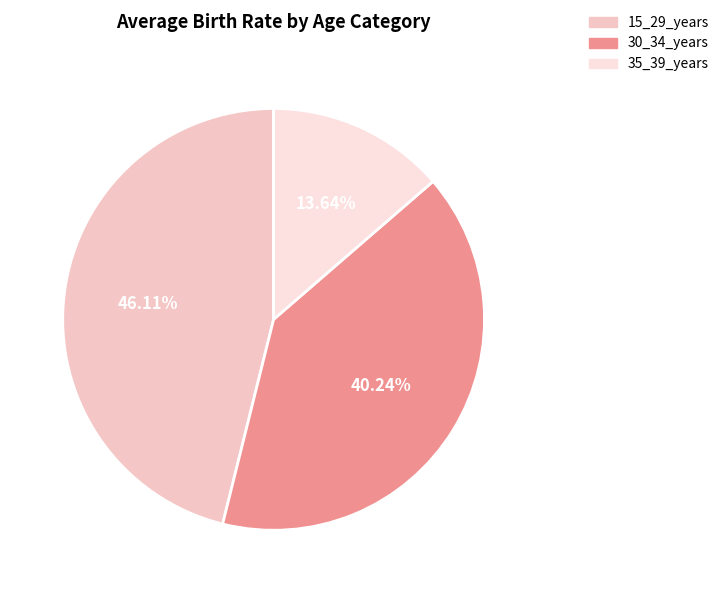

To the nearest percent, what portion does 30_34_years represent?

40%